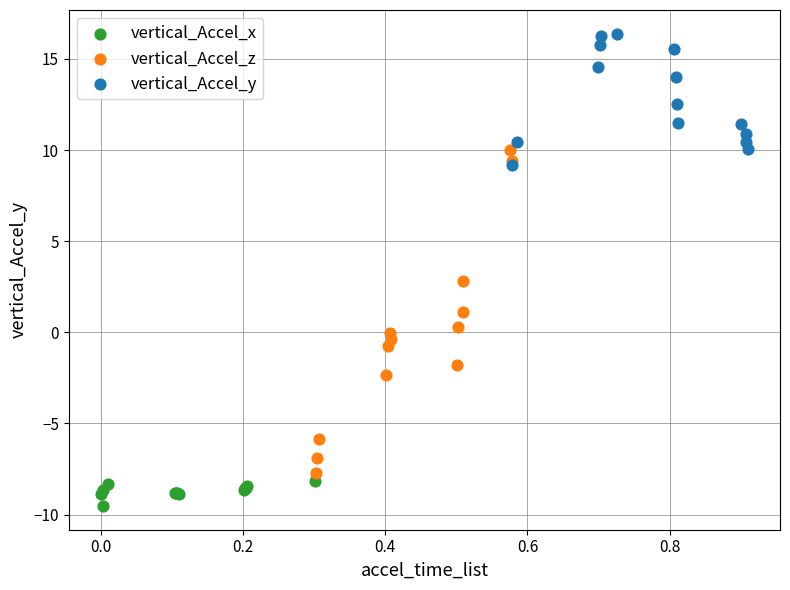

Which series reaches the minimum Y coordinate?

vertical_Accel_x